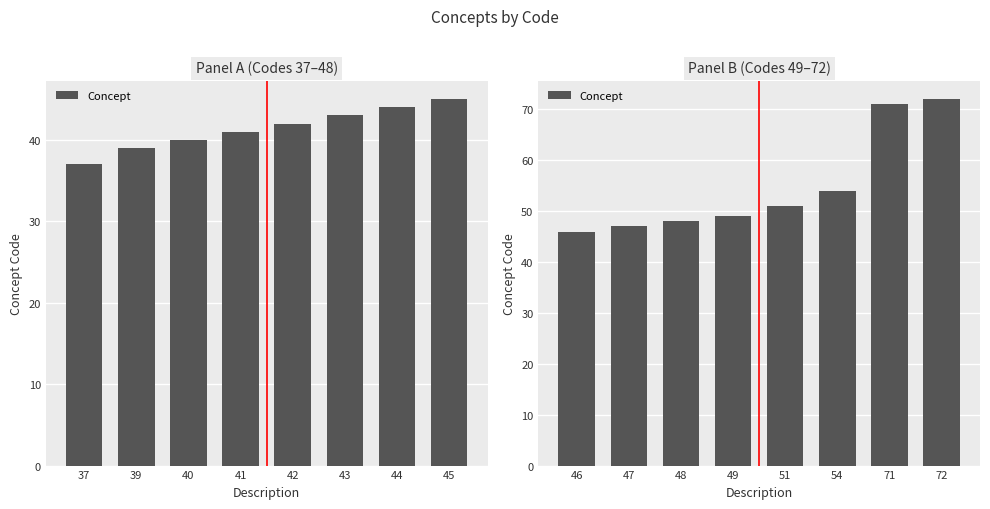

Rank the categories by value from lowest to highest.

46, 47, 48, 49, 51, 54, 71, 72